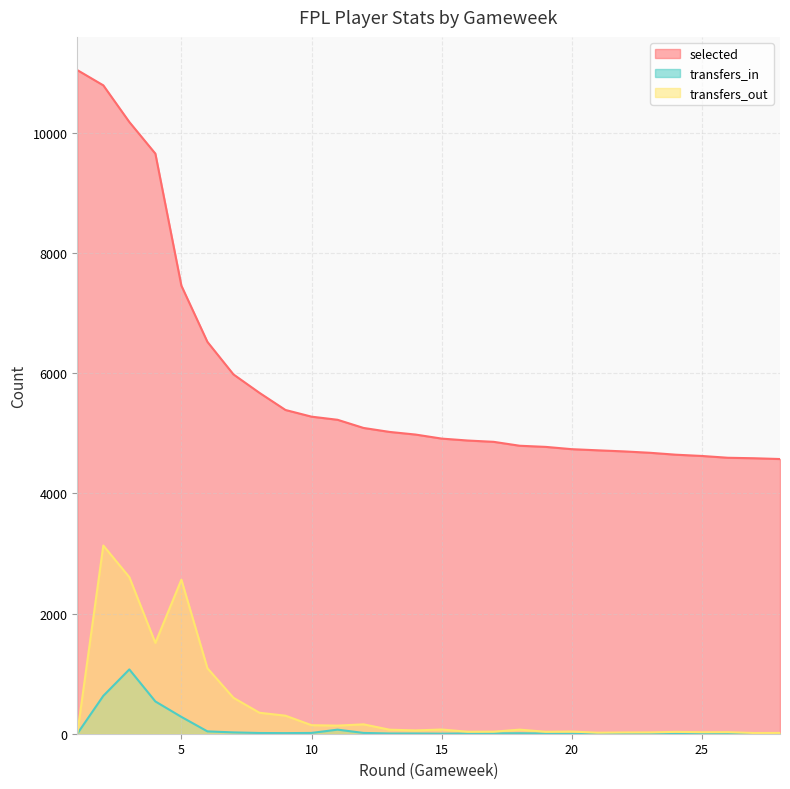

What is the total value across all series at 20?

4770